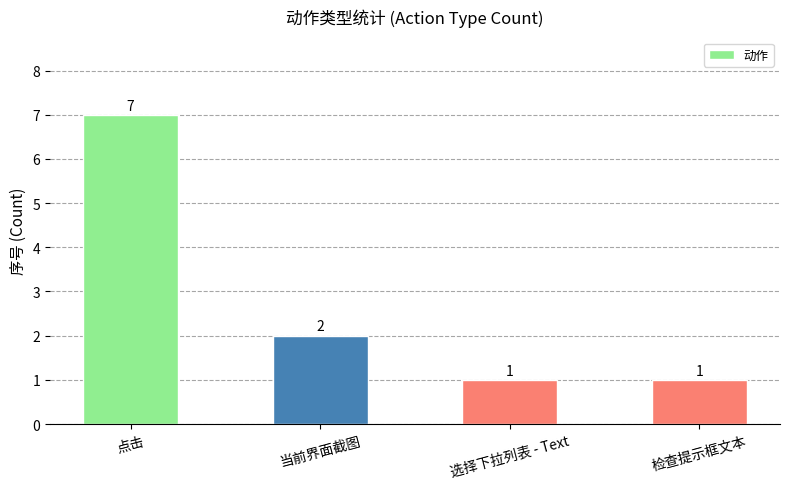

Which category has the highest value across all series?

点击